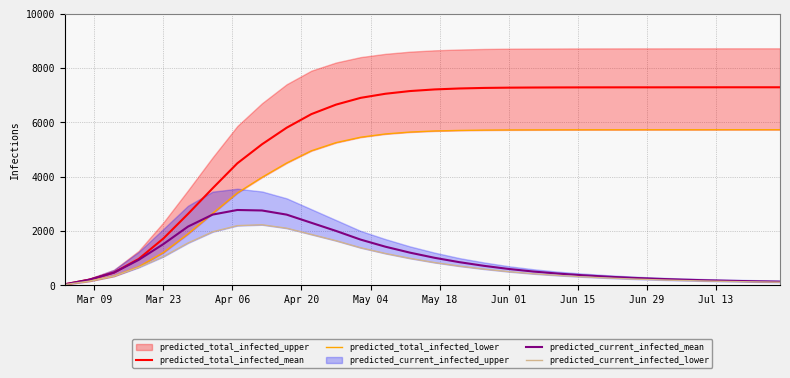

Between May 04 and Jul 13, which is larger?

Jul 13